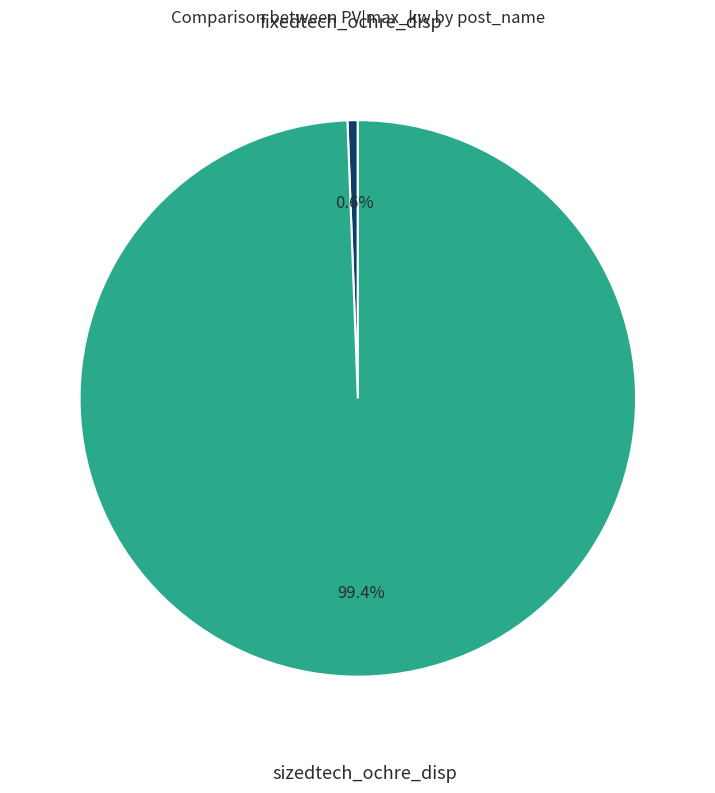

How many segments does this pie chart have?

2